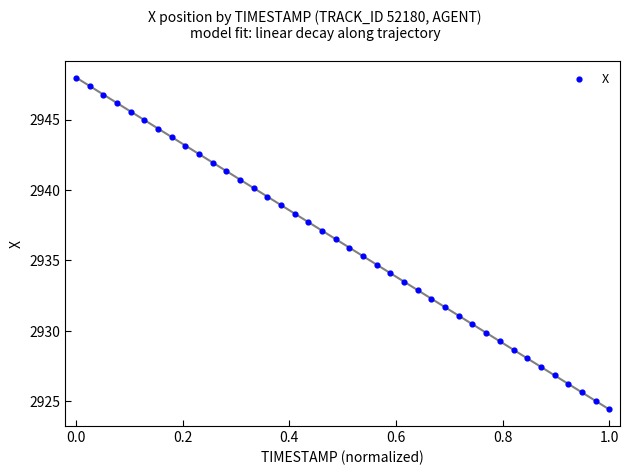

What is the range of Y values (max minus min)?

23.6